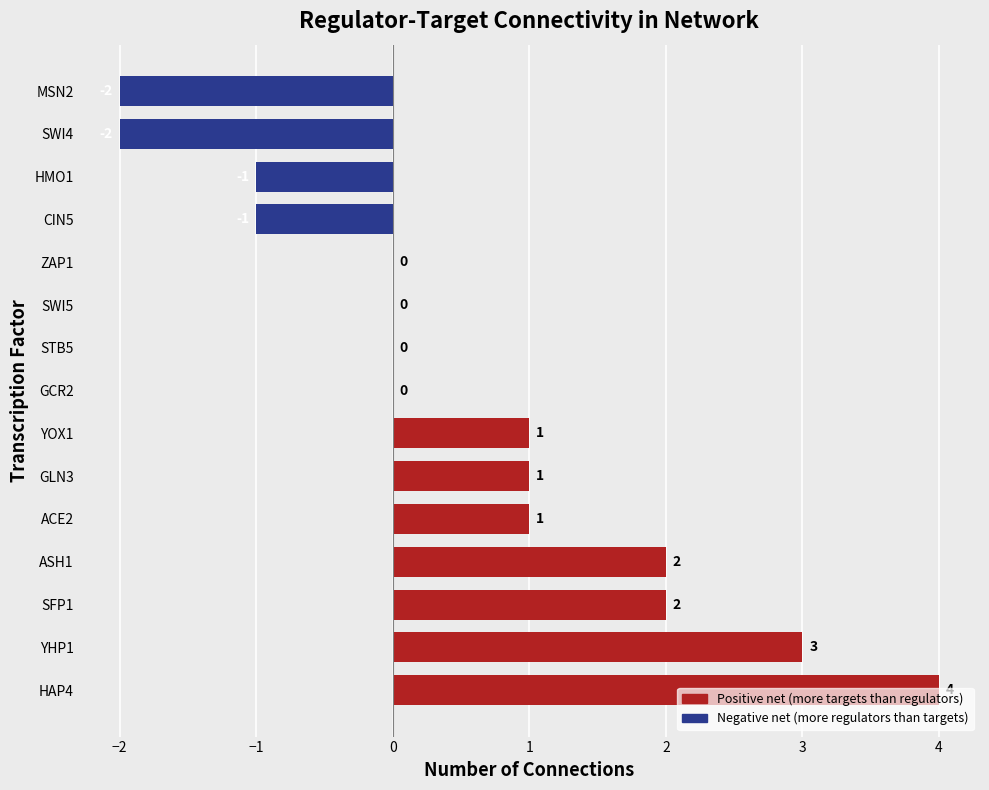

Which has a higher value, HAP4 or SWI4?

HAP4